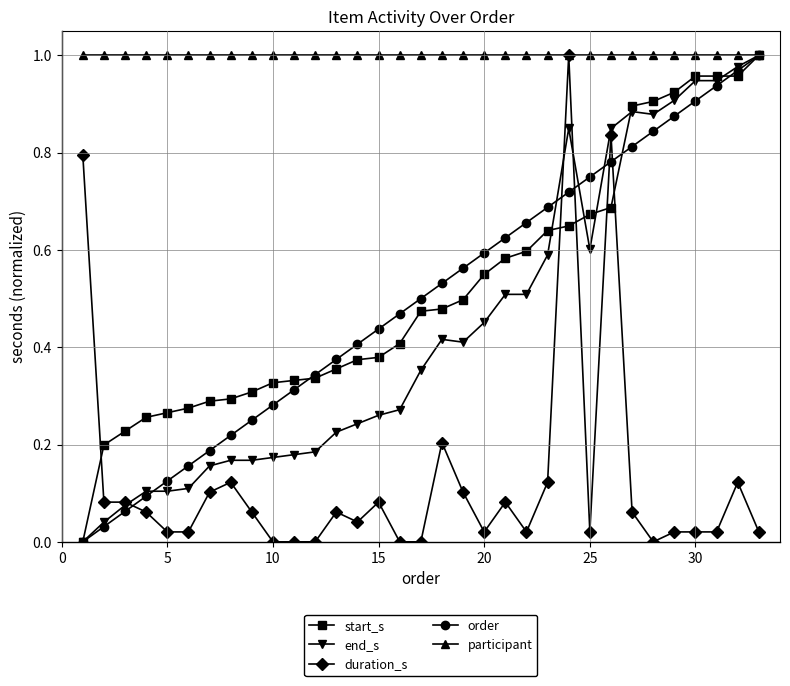

What are all the series names shown in the legend?

start_s, end_s, duration_s, order, participant